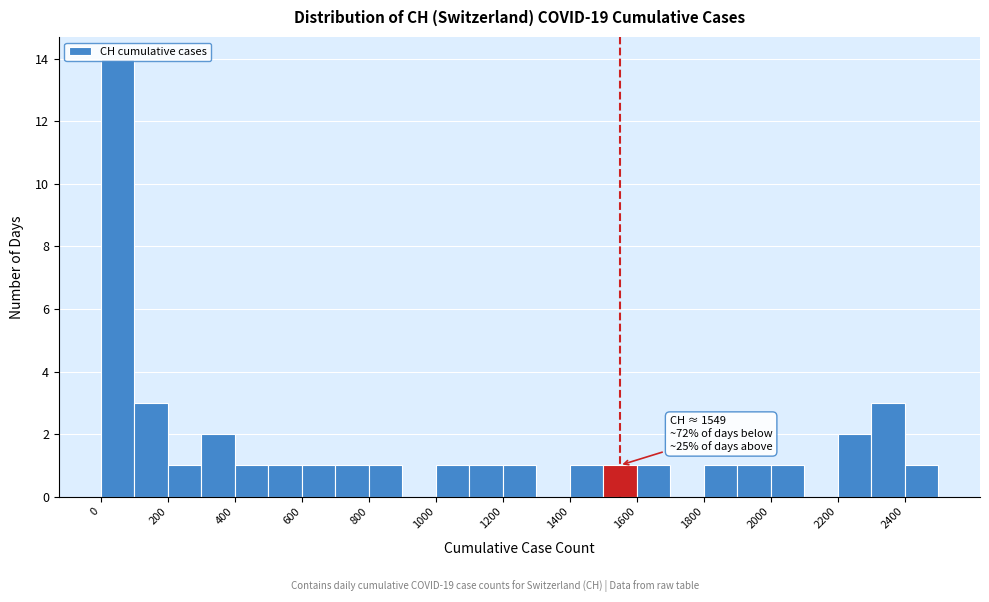

Over which range of the x-axis is the bar tallest?

0 to 100